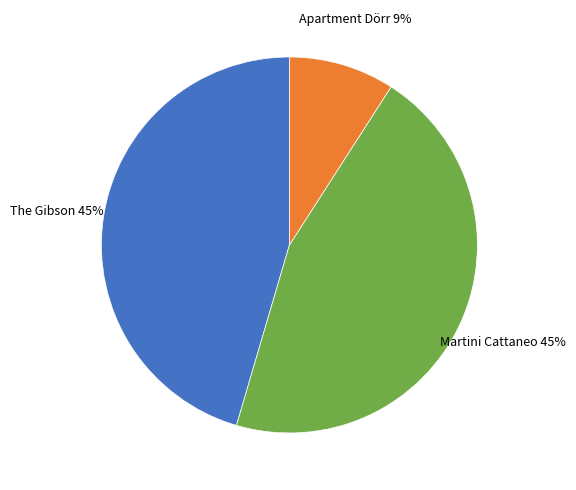

Is there a majority slice in this chart?

No